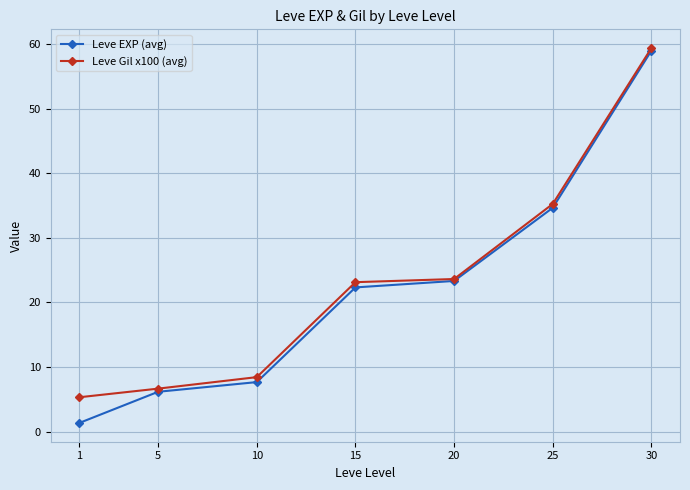

Where is Leve Gil x100 (avg) nearest to the value 32?

25